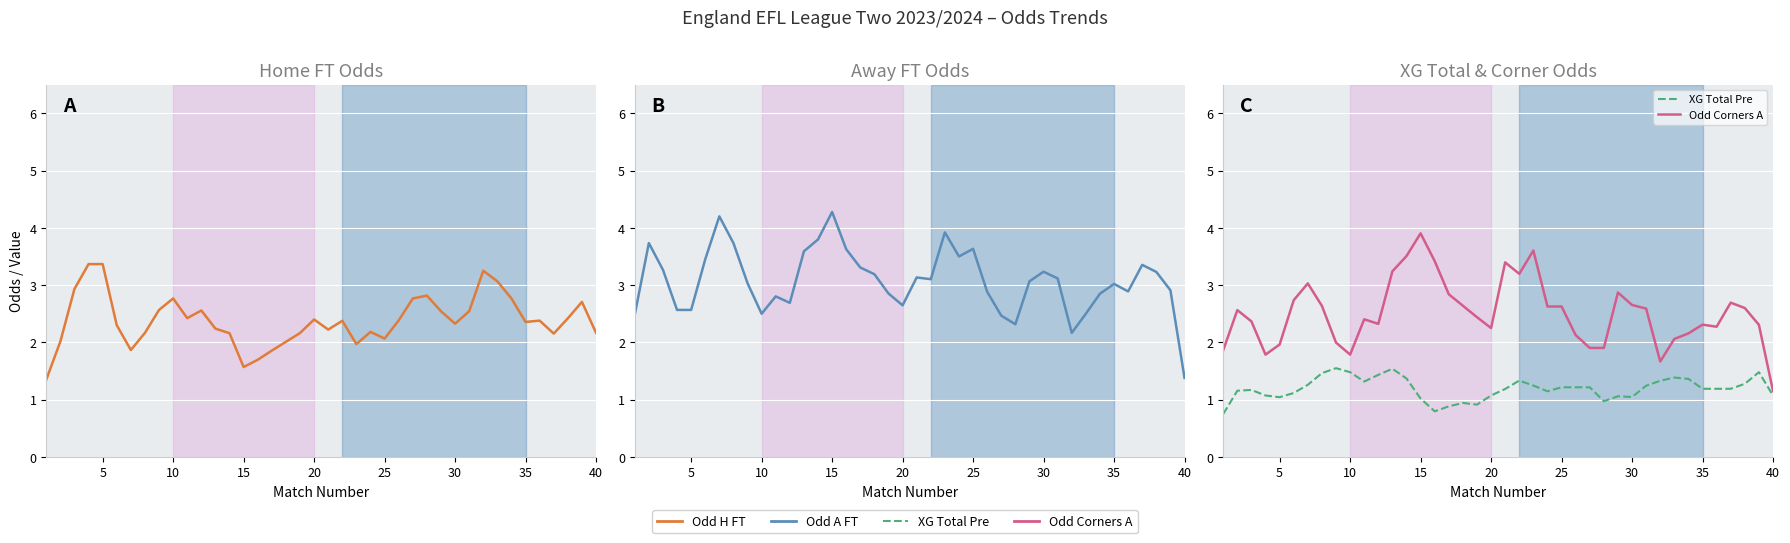

True or false: XG Total Pre has more than 0 points higher than both neighbors.

True